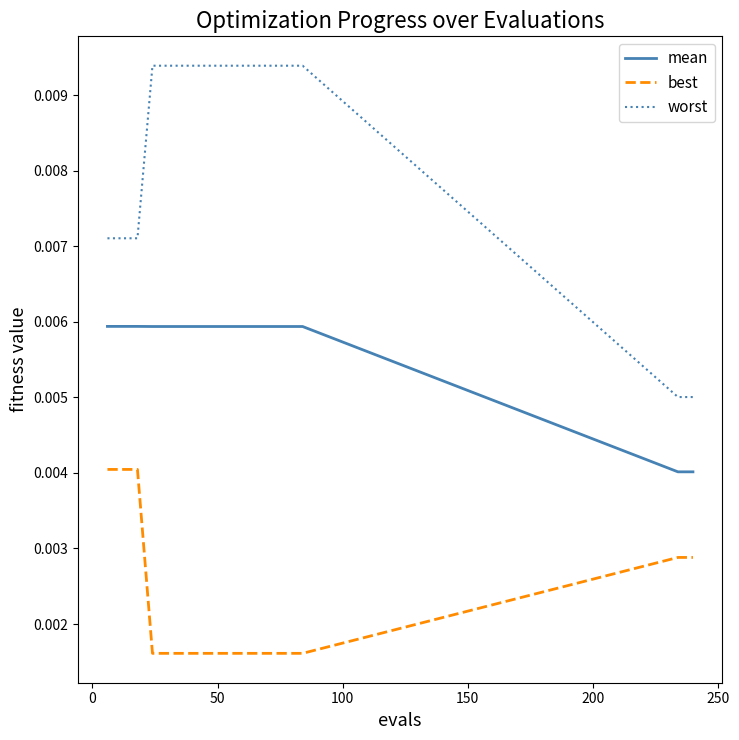

Which series has the largest total across all categories?

worst